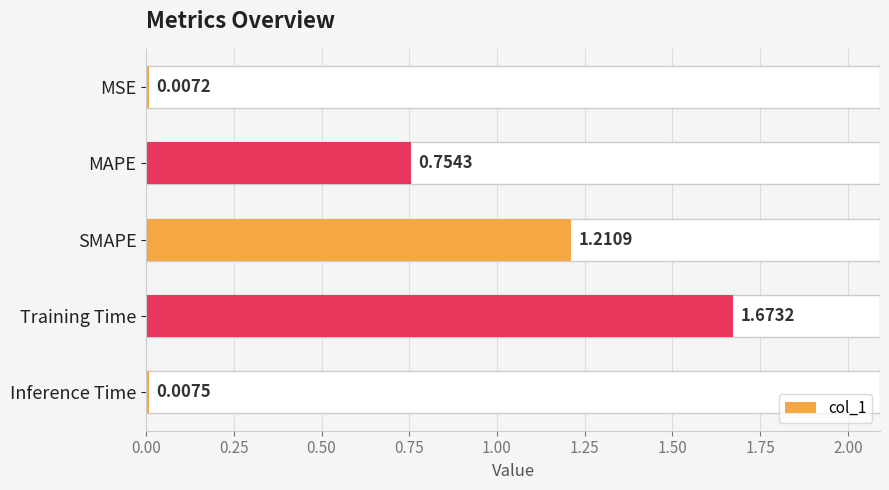

Is it true that the value at SMAPE is 0.4?

False